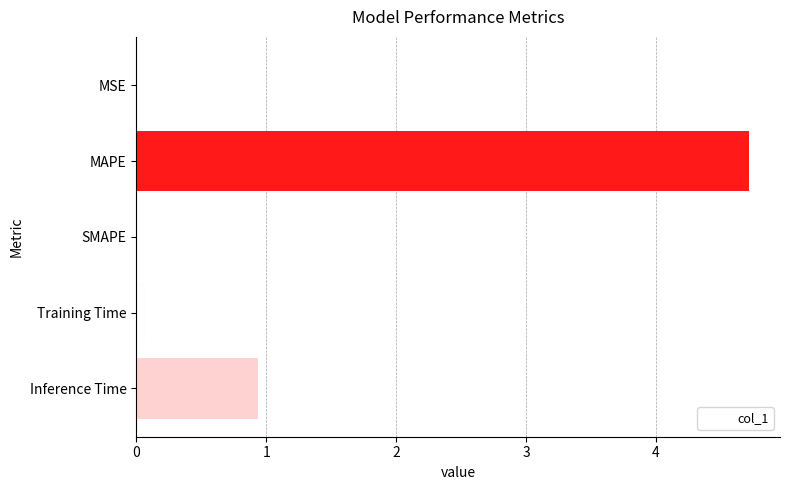

Between Inference Time and Training Time, which is larger?

Inference Time